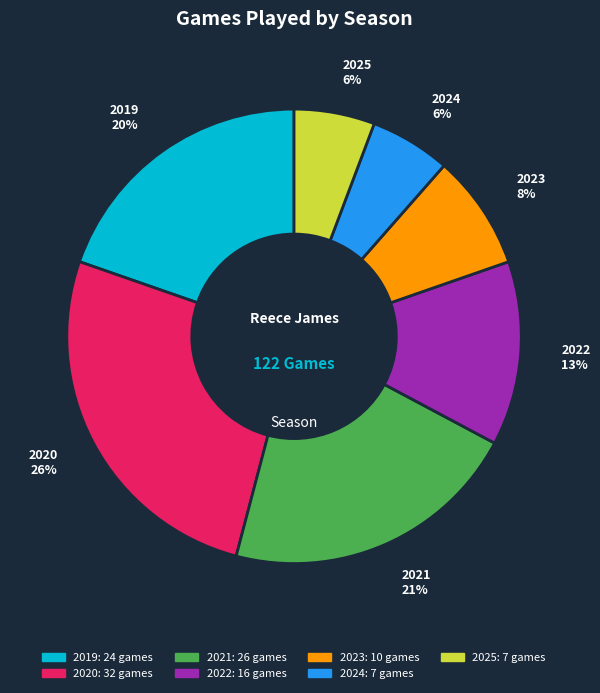

Combined, do 2025 and 2021 account for over 50%?

No